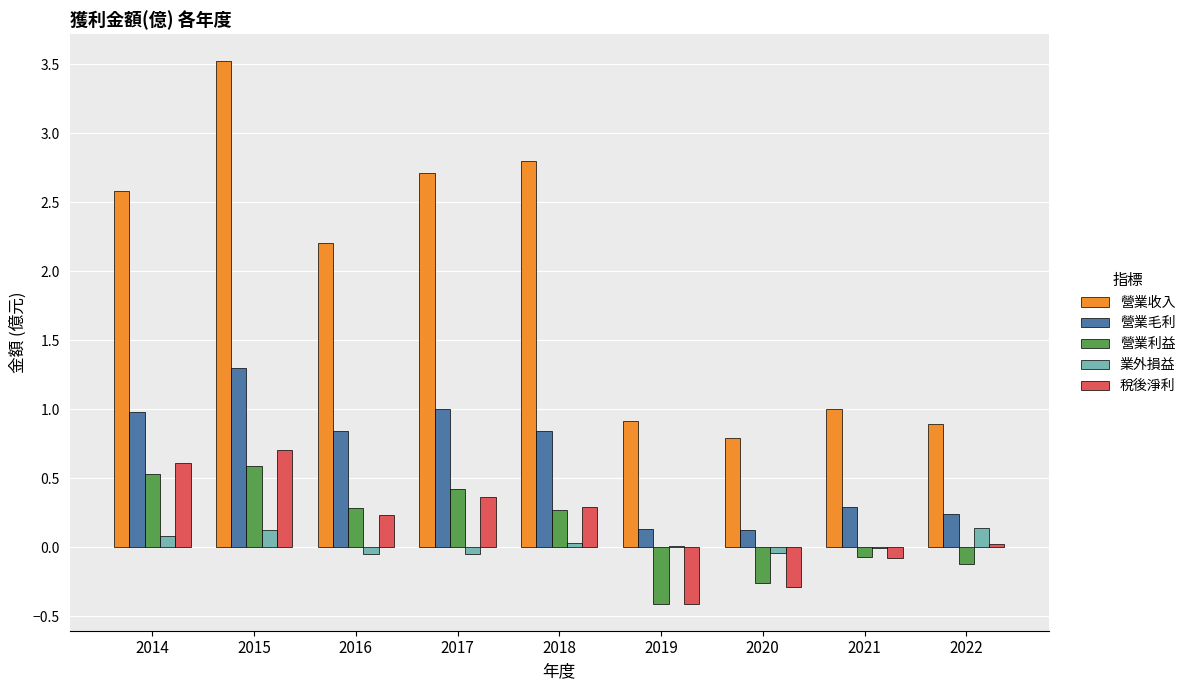

Which series has the largest total across all categories?

營業收入